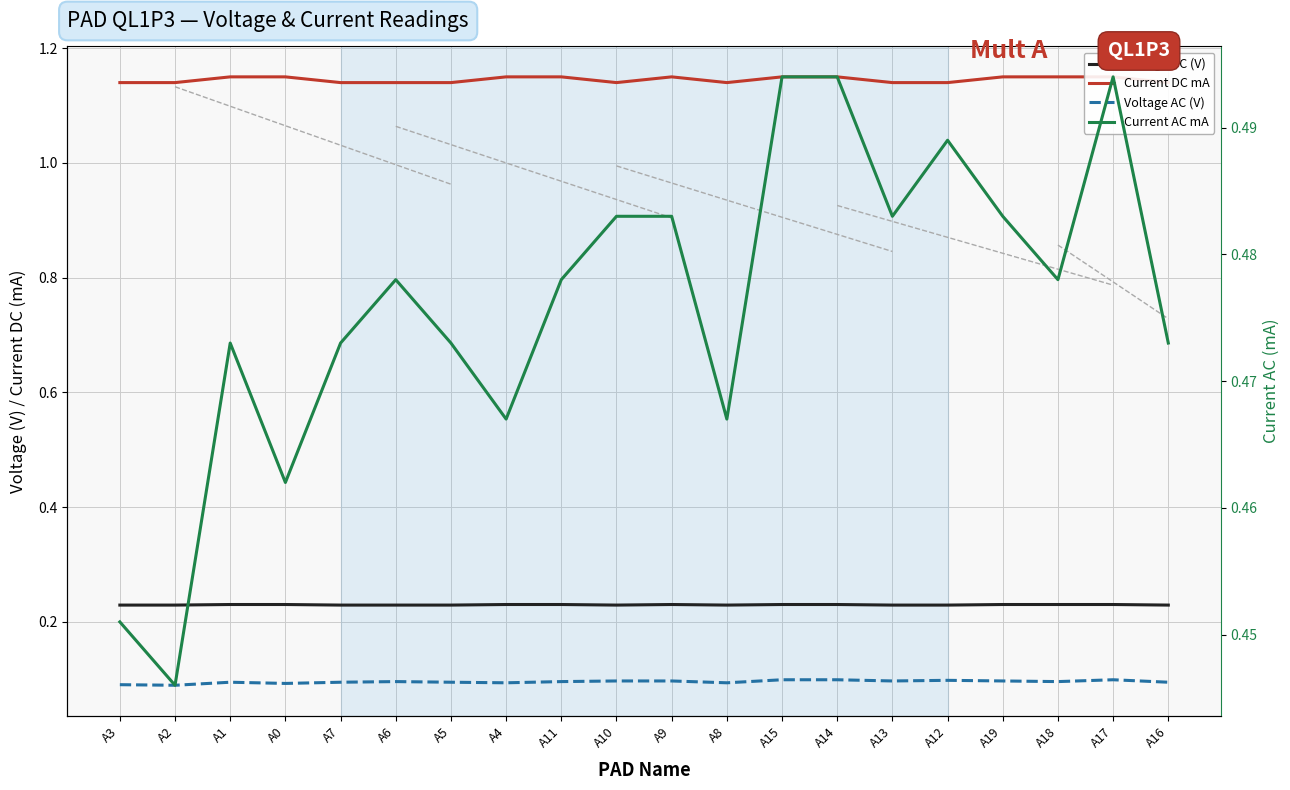

What is the average value of the Voltage AC (V) series?

0.1